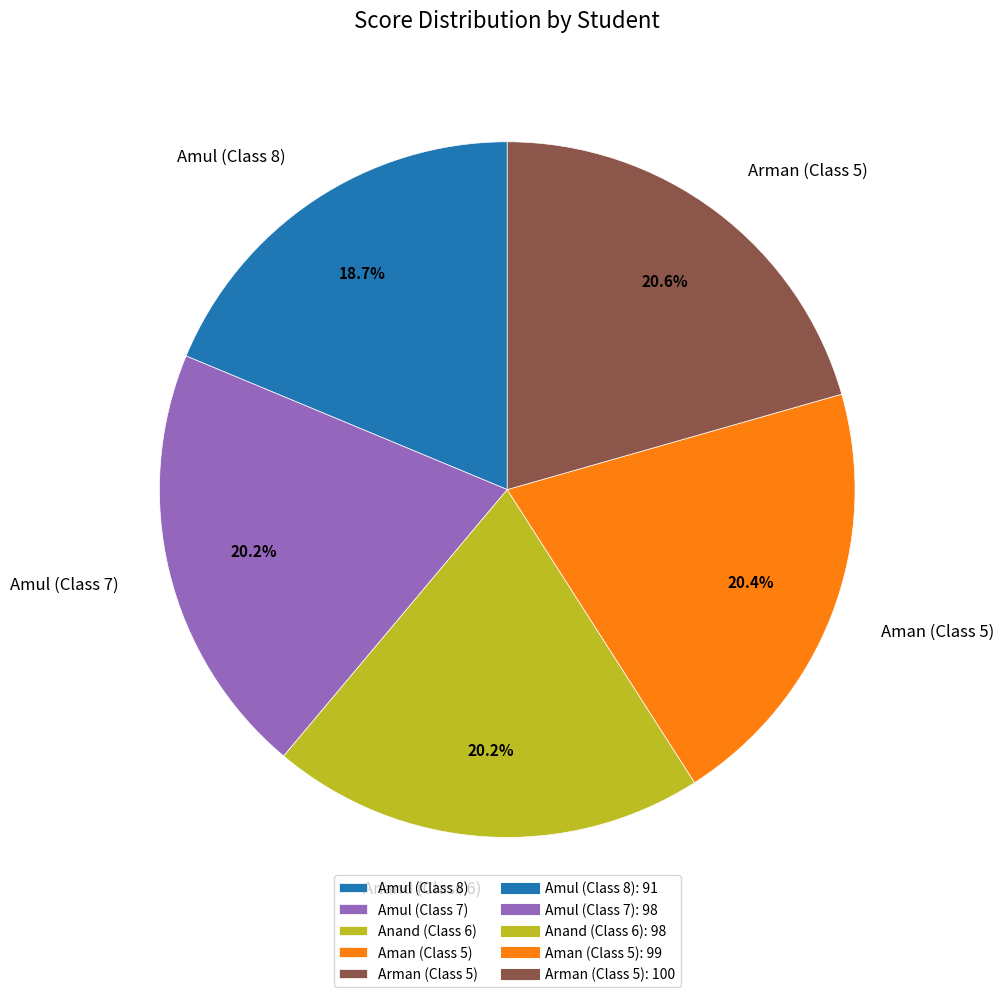

Do Aman (Class 5) and Amul (Class 7) together represent more than half of the pie?

No